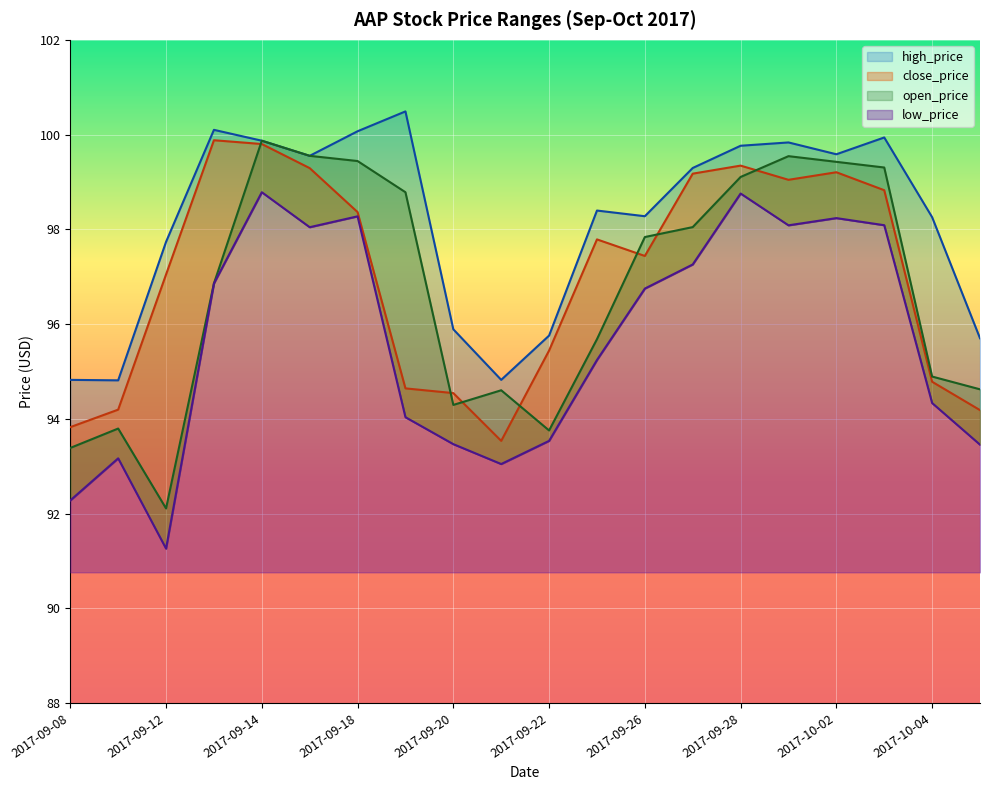

How many data points does each series have?

20